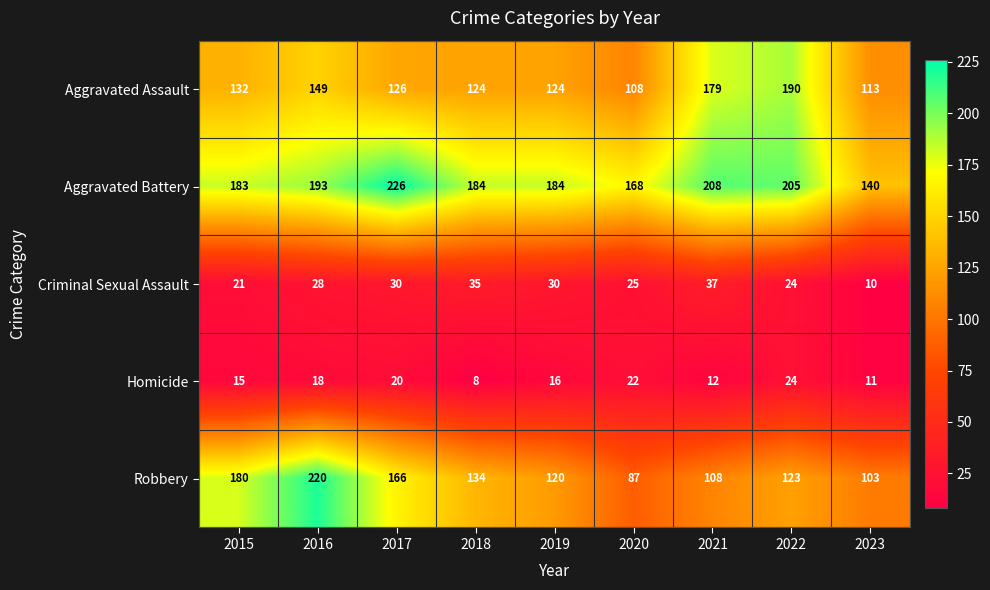

Which series has the largest total across all categories?

Aggravated Battery